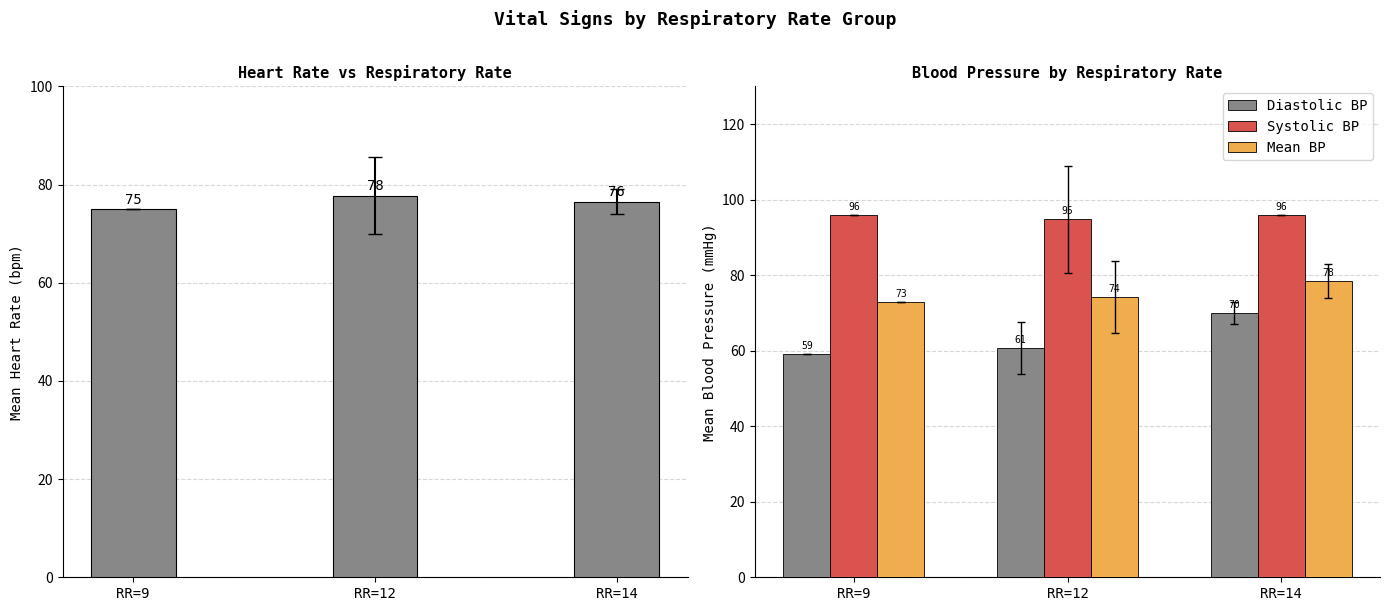

At which label does Heart Rate first exceed 76?

RR=12